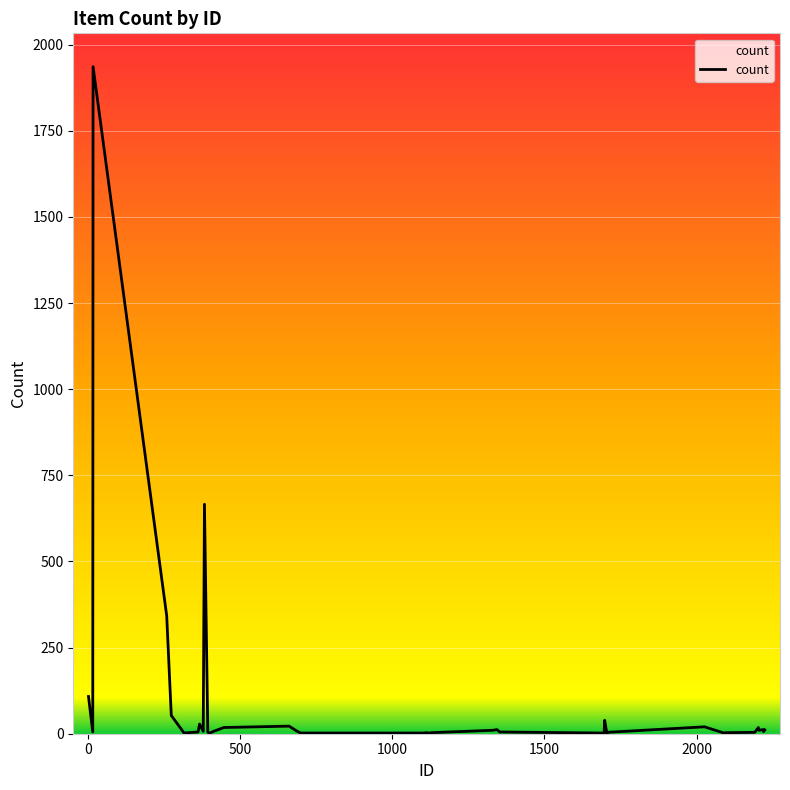

What is the difference between the maximum and minimum values?

1935